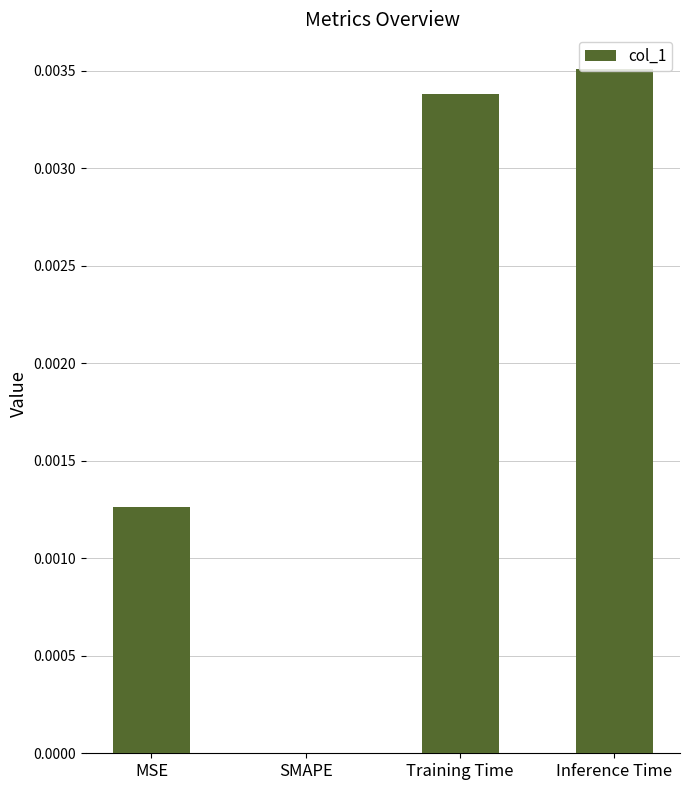

The chart shows a value of 0.0 at Training Time. True or false?

True